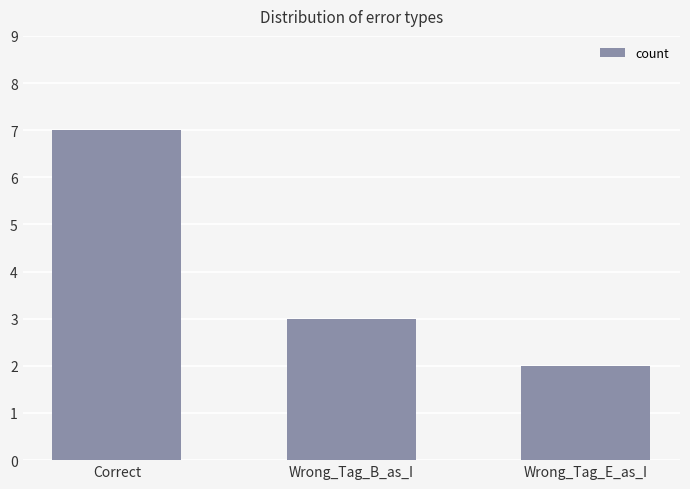

The chart shows a value of 3 at Wrong_Tag_B_as_I. True or false?

True